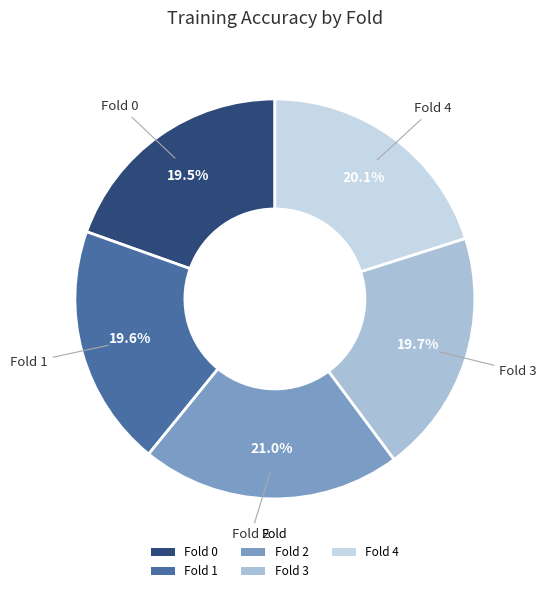

How many segments does this pie chart have?

5